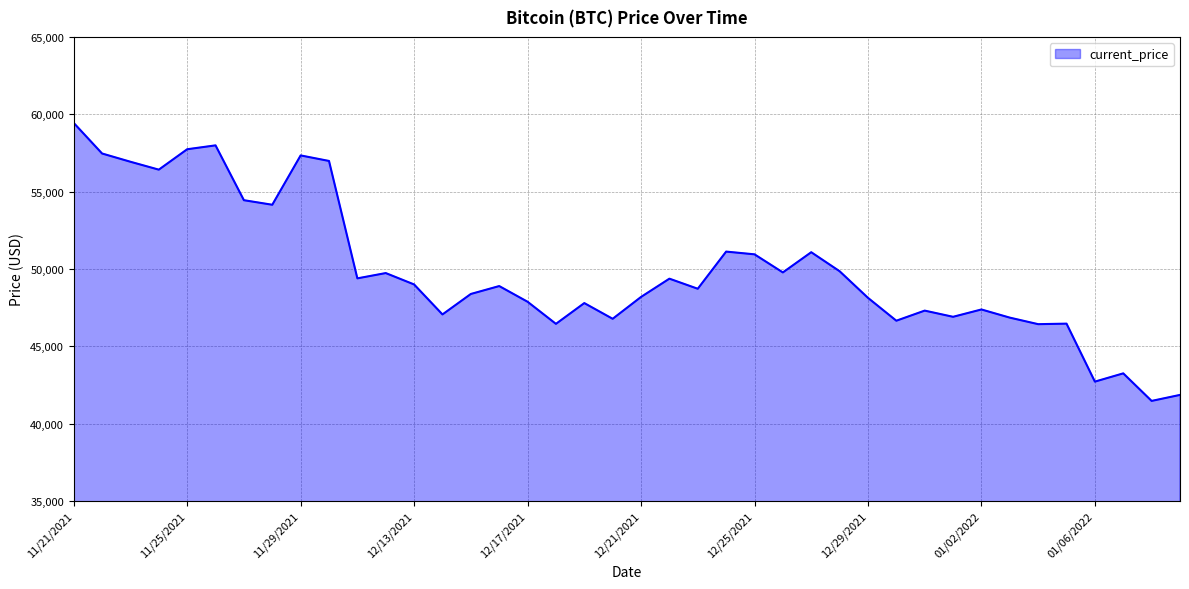

What is the smallest value displayed?

41471